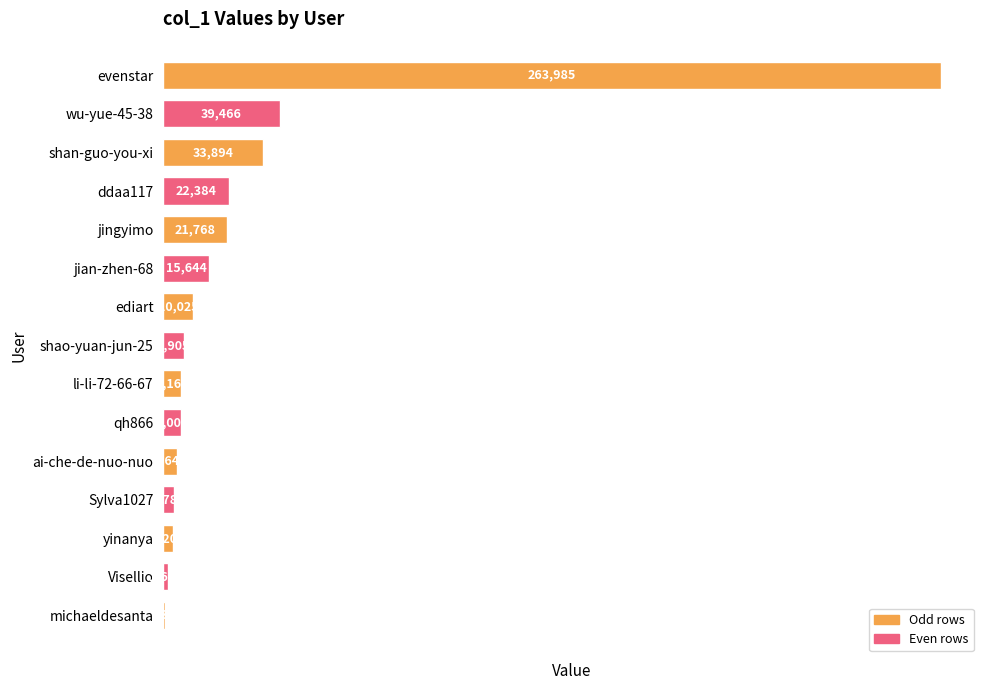

Approximately how many times larger is the value at ai-che-de-nuo-nuo compared to shao-yuan-jun-25?

0.7